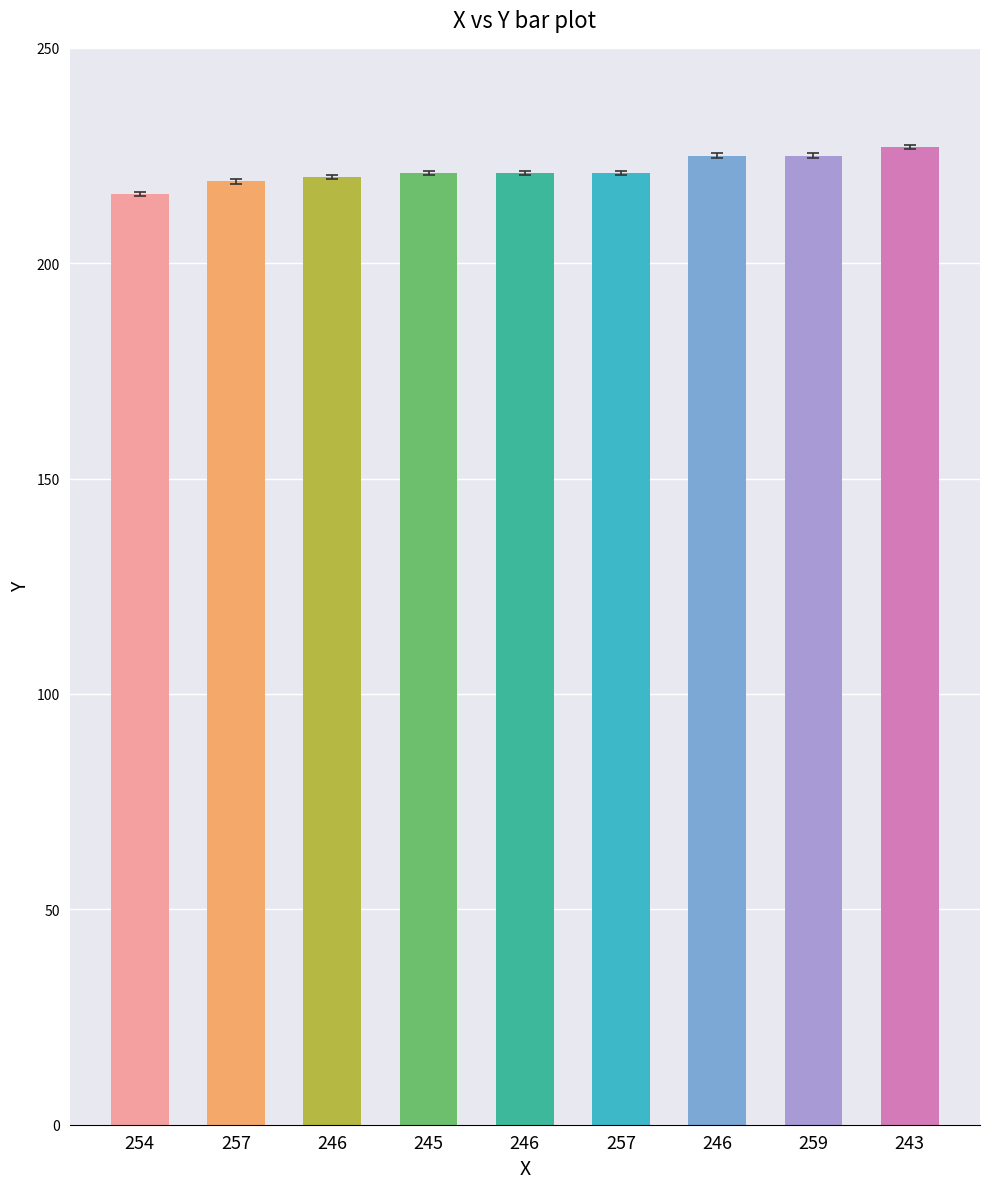

List the labels in order of value, largest first.

243, 246, 259, 245, 246, 257, 246, 257, 254